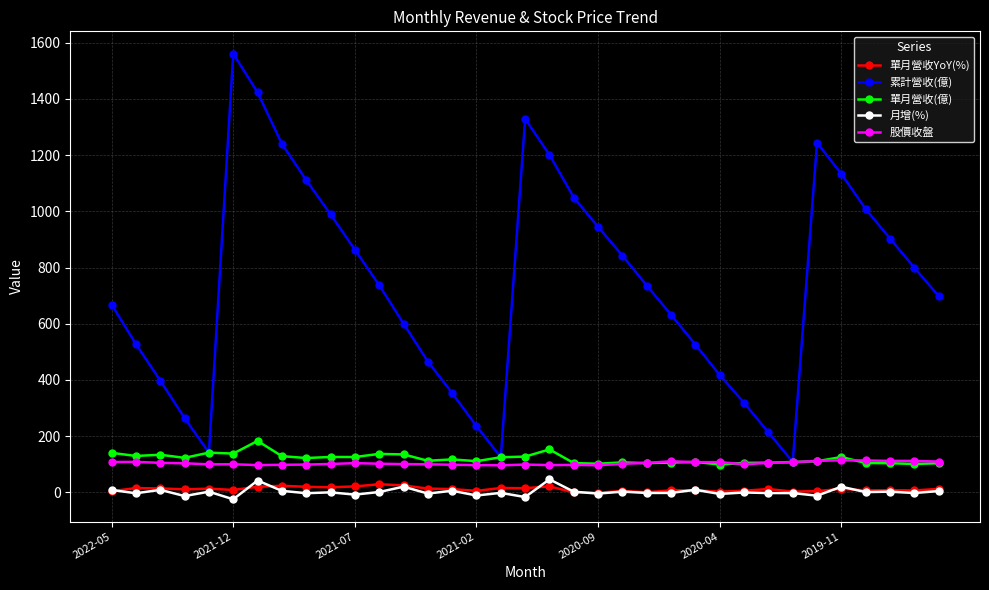

In 單月營收(億), how many points are lower than both neighbors (excluding endpoints)?

11